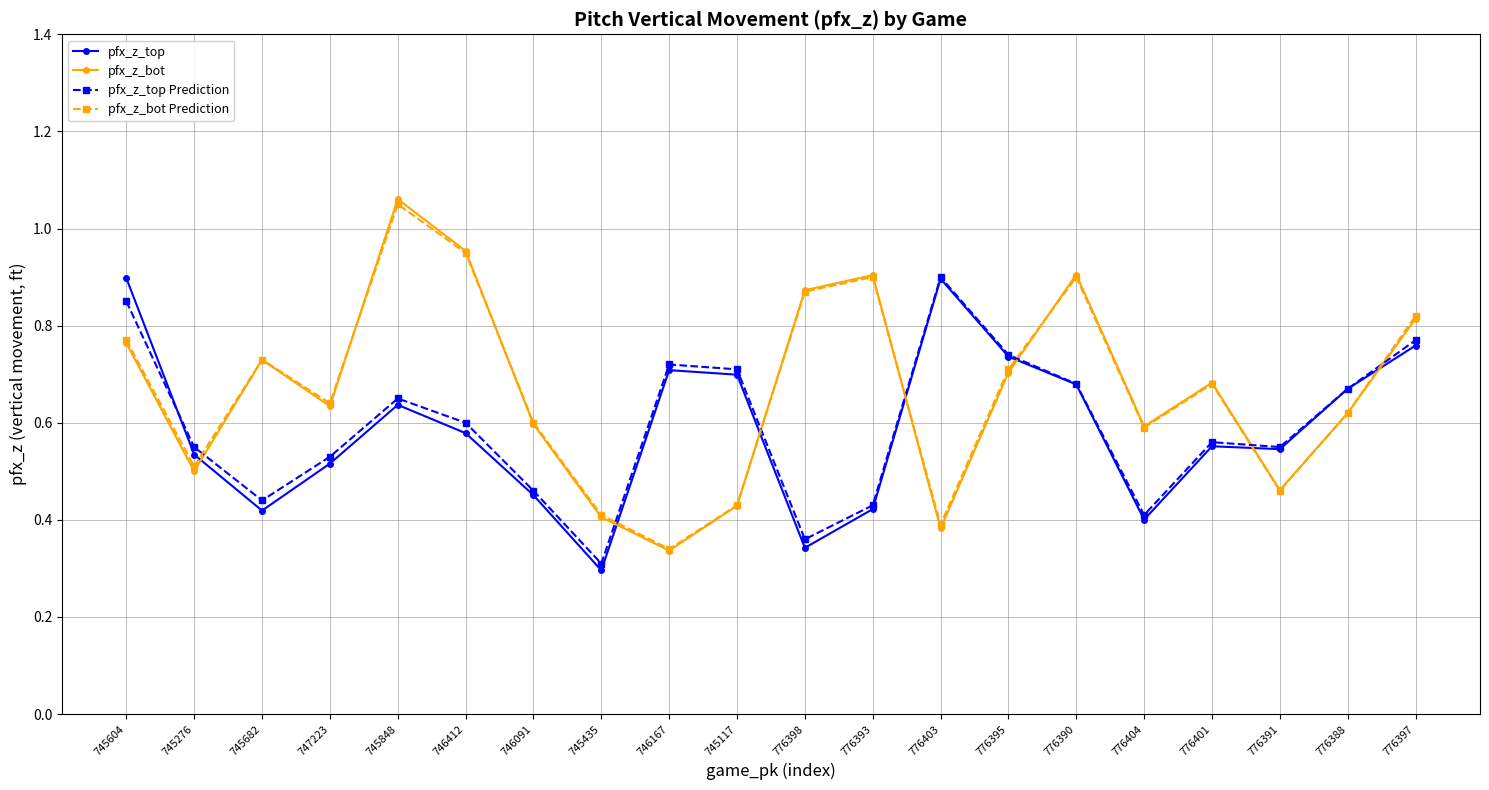

What is the label of the 11th point from the left?

776398